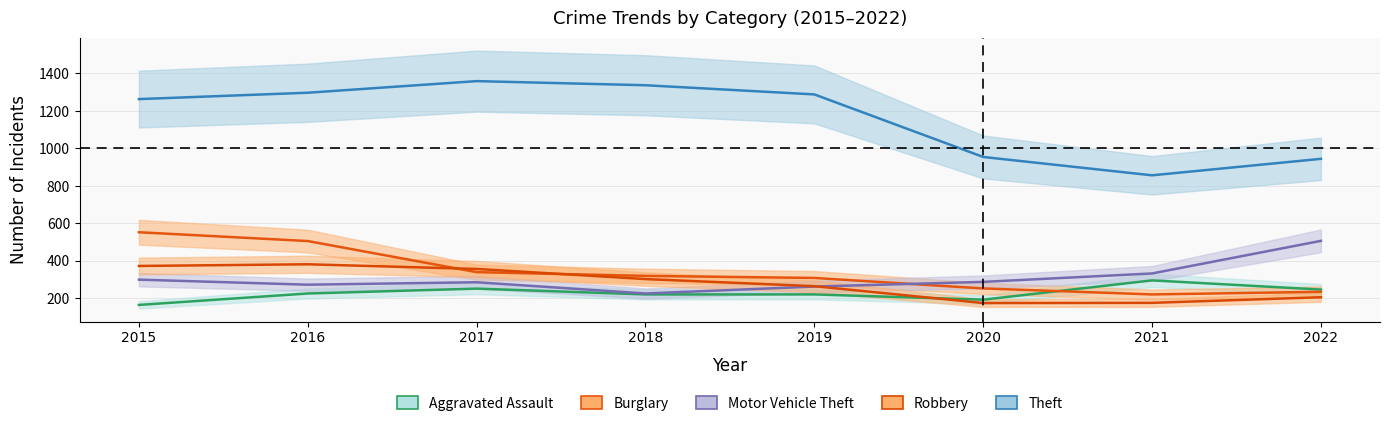

At which label is Aggravated Assault closest to 229?

2016